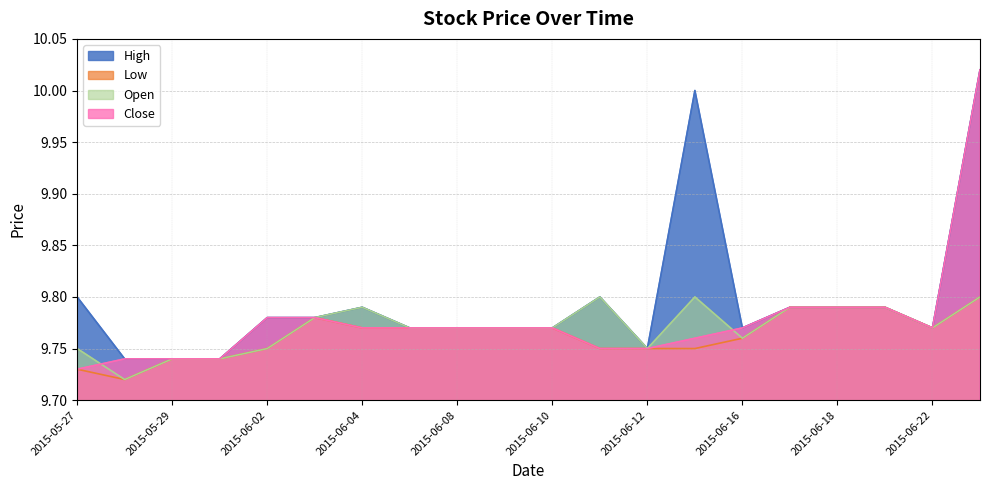

Reading right to left, list all the values displayed in this chart.

High: 10.0	9.8	9.8	9.8	9.8	9.8	10.0	9.8	9.8	9.8	9.8	9.8	9.8	9.8	9.8	9.8	9.7	9.7	9.7	9.8
Low: 9.8	9.8	9.8	9.8	9.8	9.8	9.8	9.8	9.8	9.8	9.8	9.8	9.8	9.8	9.8	9.8	9.7	9.7	9.7	9.7
Open: 9.8	9.8	9.8	9.8	9.8	9.8	9.8	9.8	9.8	9.8	9.8	9.8	9.8	9.8	9.8	9.8	9.7	9.7	9.7	9.8
Close: 10.0	9.8	9.8	9.8	9.8	9.8	9.8	9.8	9.8	9.8	9.8	9.8	9.8	9.8	9.8	9.8	9.7	9.7	9.7	9.7